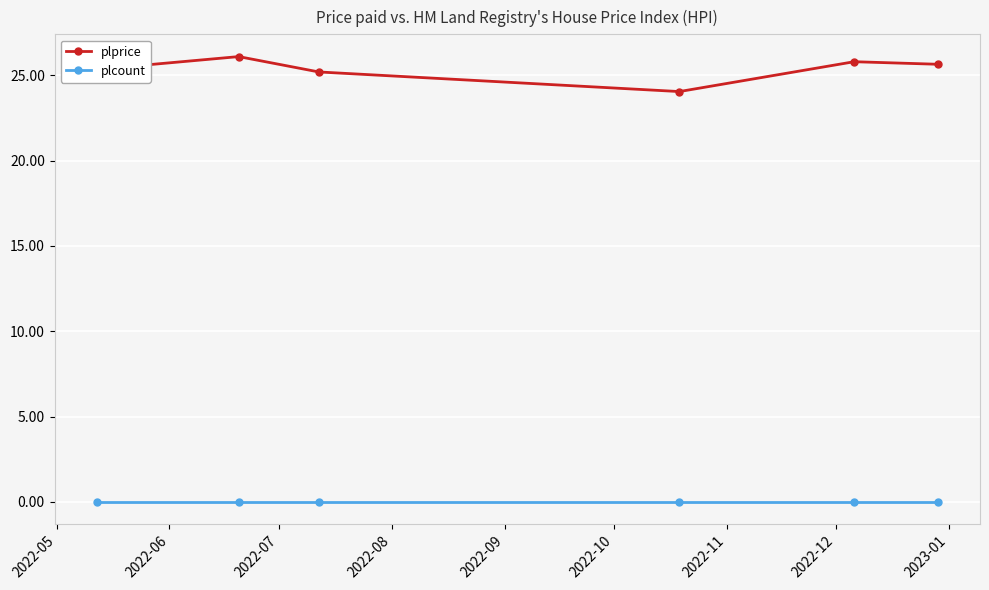

At how many categories does at least one series exceed 12?

6